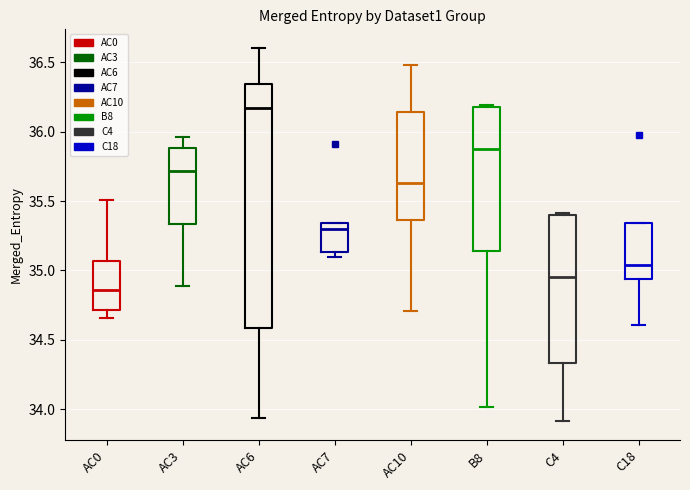

Reading left to right, transcribe this box plot: for each box, give where its median line is, the range the box spans, and where its two whiskers end, as read against the y-axis. The values are not printed on the chart, so give them approximately, as read against the axis.

AC0: median 34.85, box 34.70 to 35.05, whiskers 34.65 to 35.50
AC3: median 35.70, box 35.35 to 35.90, whiskers 34.90 to 35.95
AC6: median 36.15, box 34.60 to 36.35, whiskers 33.95 to 36.60
AC7: median 35.30, box 35.15 to 35.35, whiskers 35.10 to 35.35
AC10: median 35.65, box 35.35 to 36.15, whiskers 34.70 to 36.50
B8: median 35.90, box 35.15 to 36.20, whiskers 34.00 to 36.20
C4: median 34.95, box 34.35 to 35.40, whiskers 33.90 to 35.40
C18: median 35.05, box 34.95 to 35.35, whiskers 34.60 to 35.35